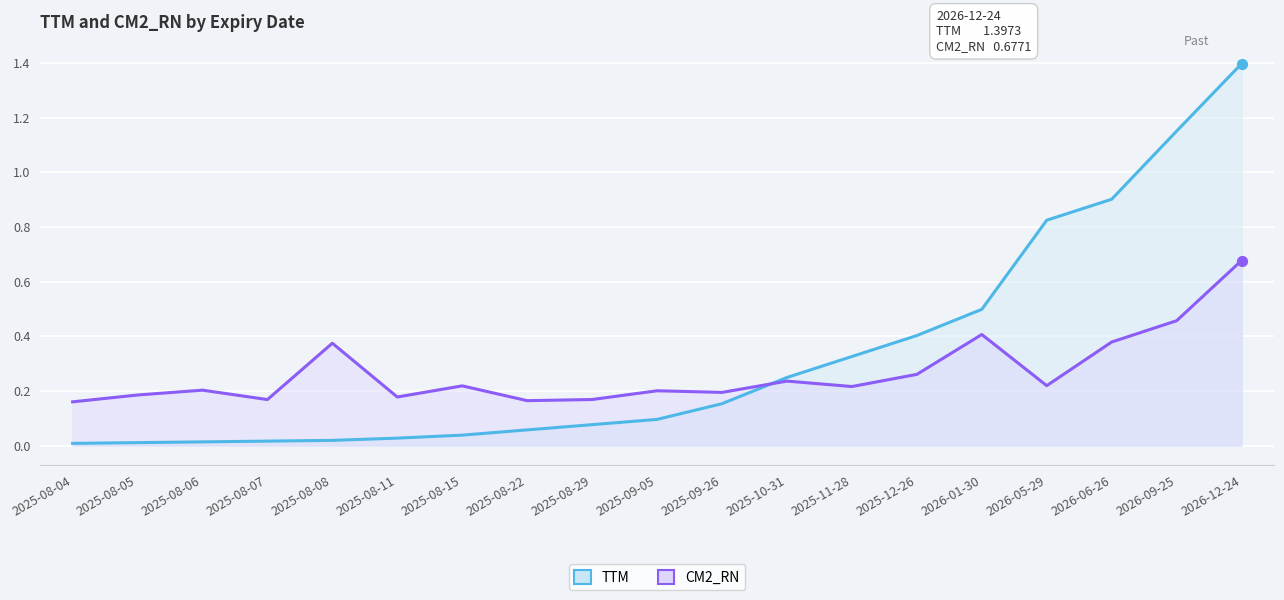

What are all the series names shown in the legend?

TTM, CM2_RN